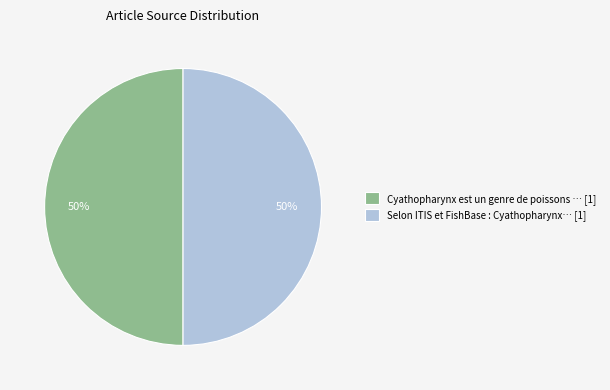

Combined, do Selon ITIS et FishBase and Cyathopharynx est un genre de poissons account for over 50%?

Yes